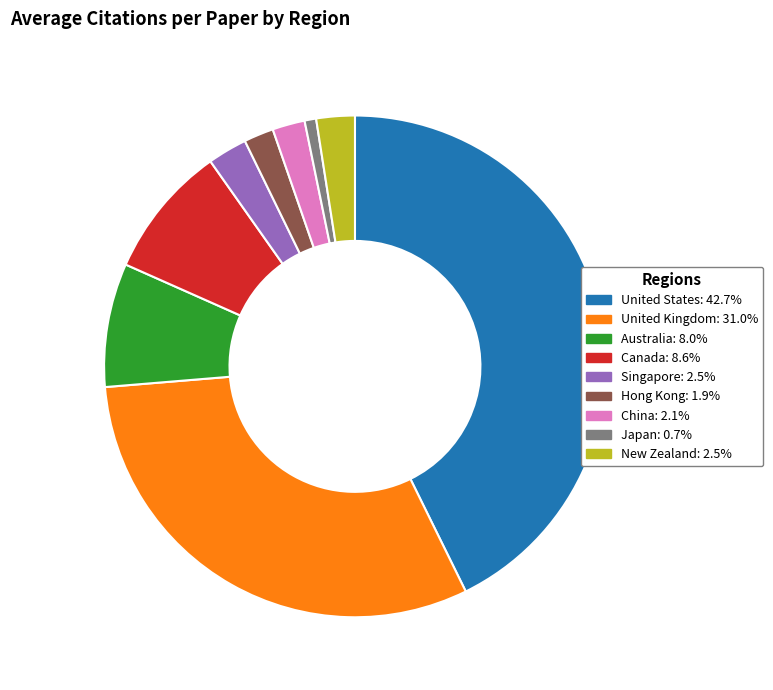

Approximately how many times larger is the value at China compared to Singapore?

0.8